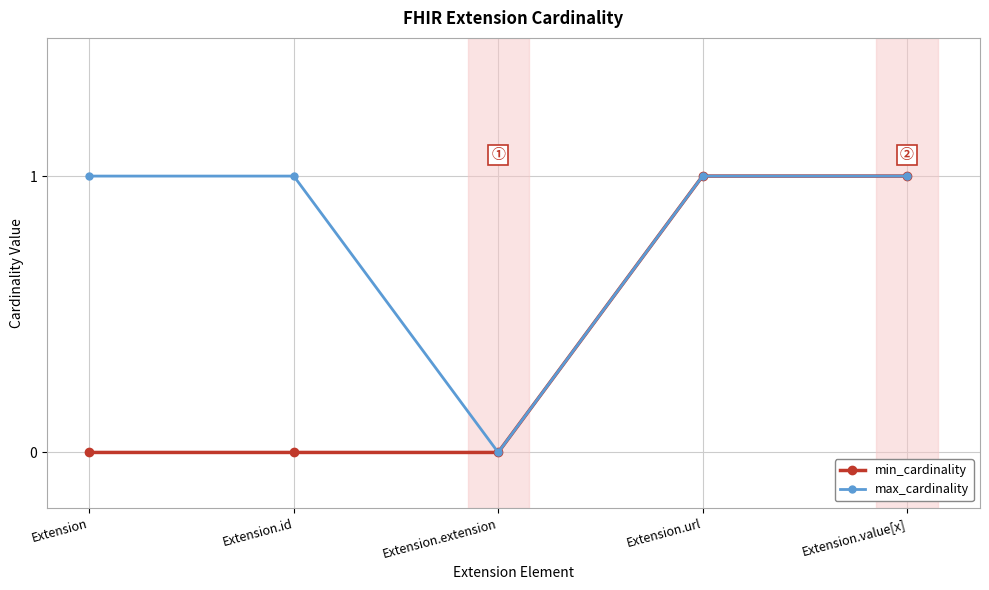

Rank the series by their average value, from lowest to highest.

min_cardinality, max_cardinality